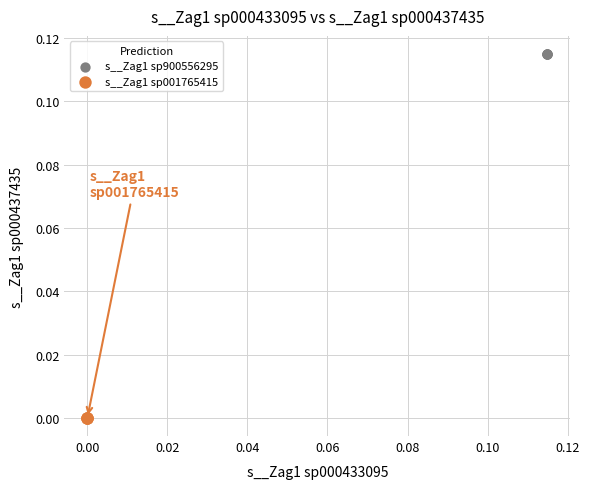

What are all the series names shown in the legend?

s__Zag1 sp900556295, s__Zag1 sp001765415